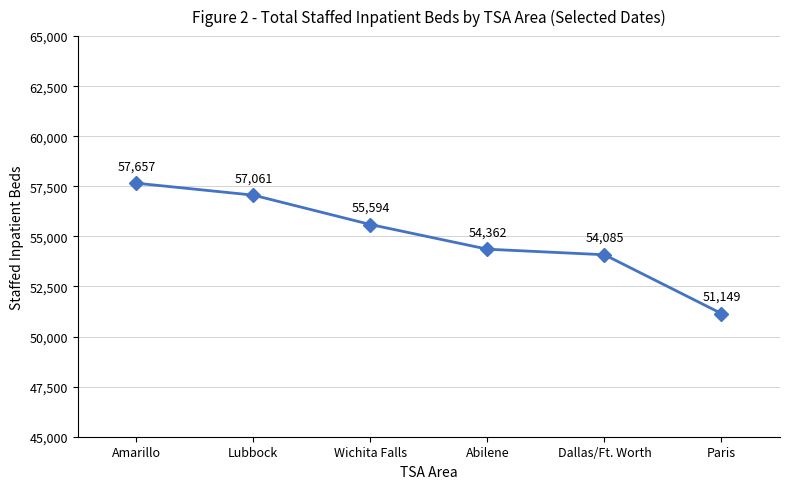

At which label does the data first exceed 55594?

Amarillo